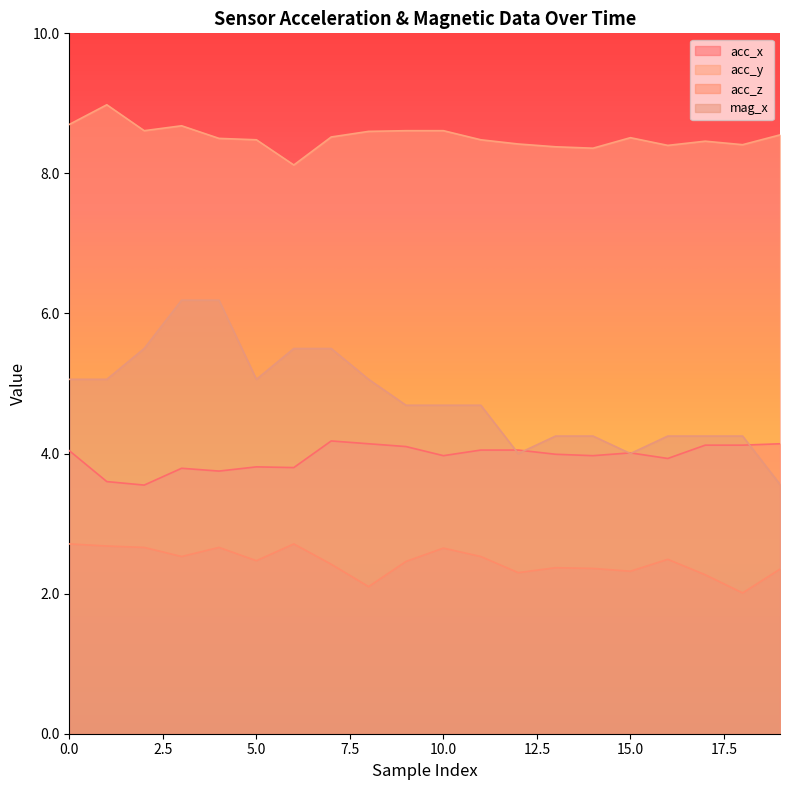

What is the difference between the maximum and minimum values in the acc_y series?

0.9